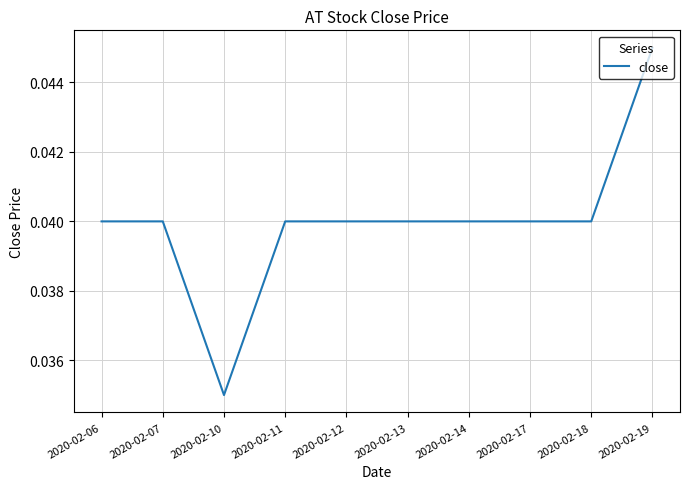

Which category has the highest value across all series?

2020-02-19